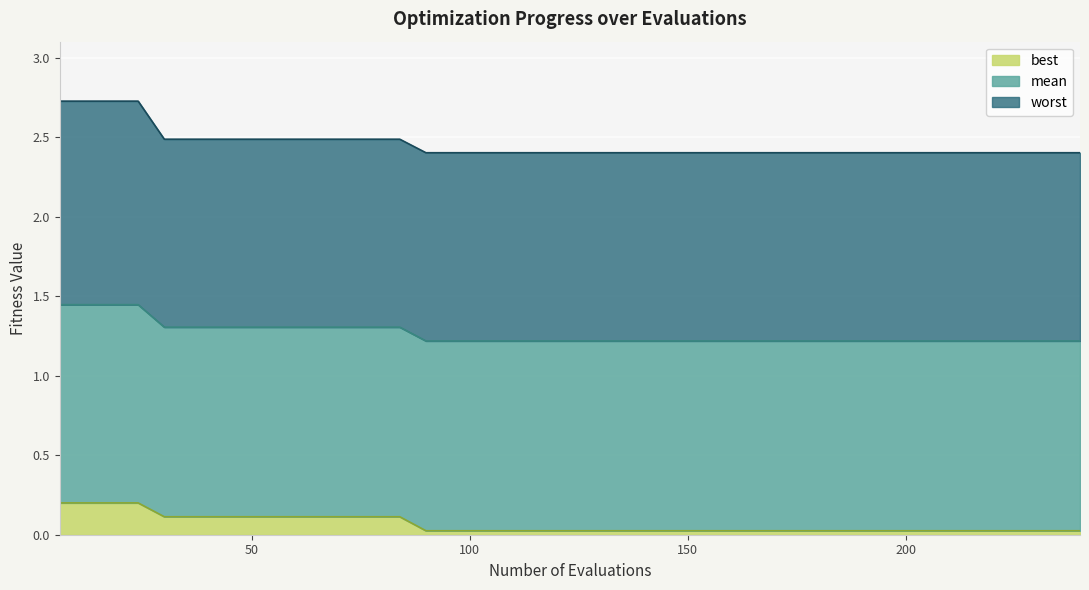

Rank the categories by mean value from lowest to highest.

90, 96, 102, 108, 114, 120, 126, 132, 138, 144, 150, 156, 162, 168, 174, 180, 186, 192, 198, 204, 210, 216, 222, 228, 234, 240, 30, 36, 42, 48, 54, 60, 66, 72, 78, 84, 6, 12, 18, 24